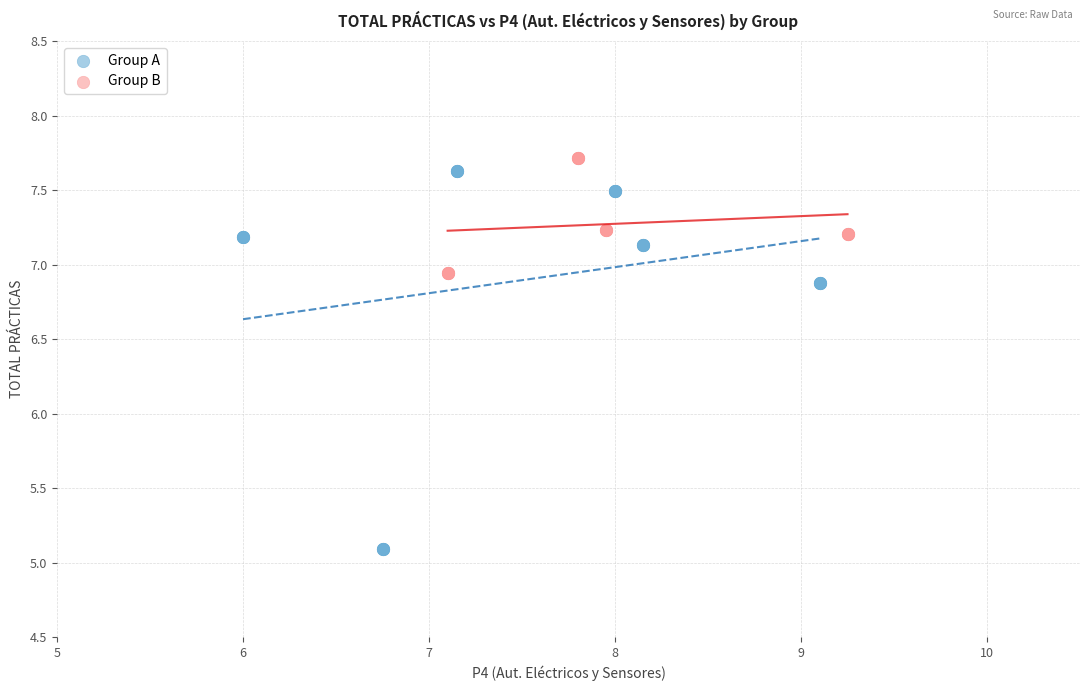

Which series has the largest Y range (max minus min)?

Group A